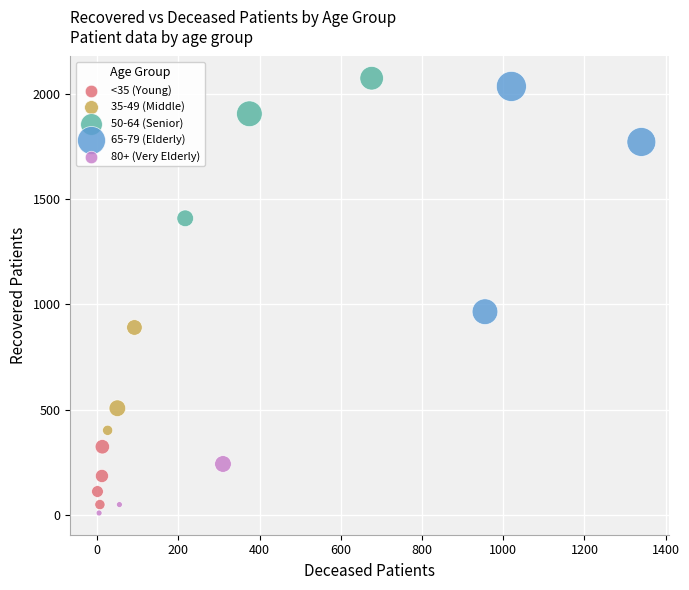

Which series contains the highest Y value?

50-64 (Senior)